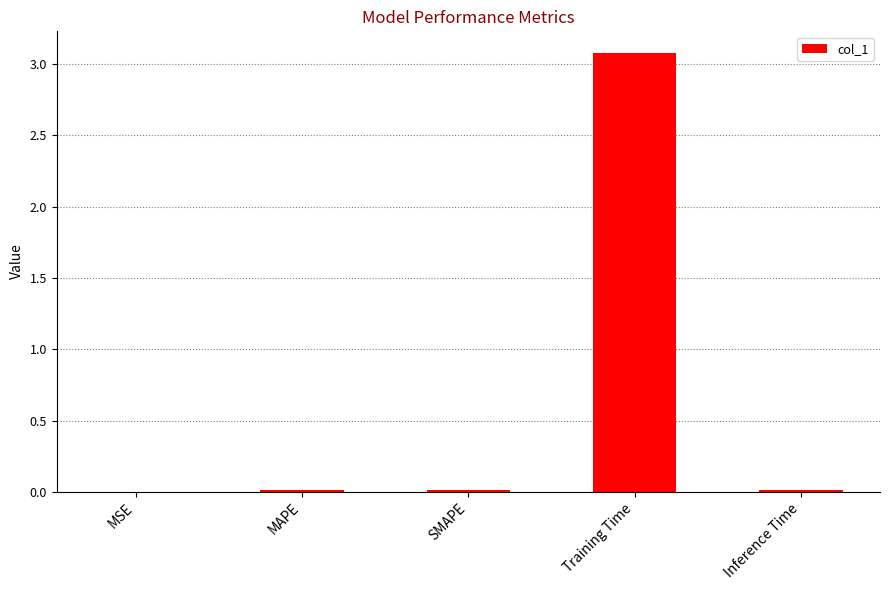

Which category has the highest value across all series?

Training Time